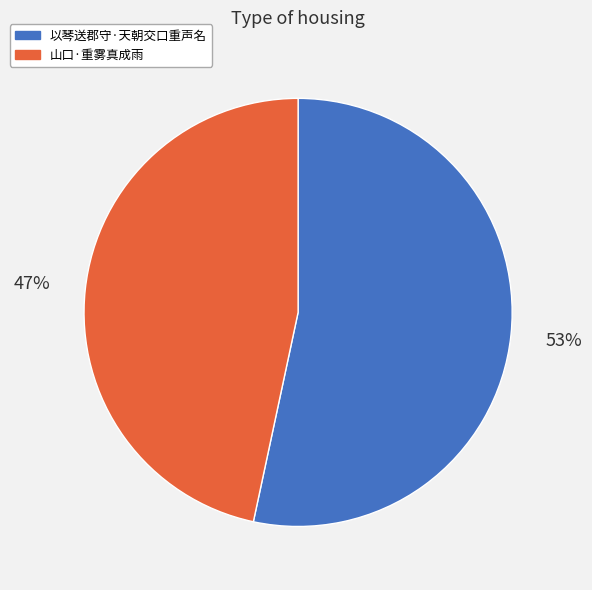

How many segments does this pie chart have?

2